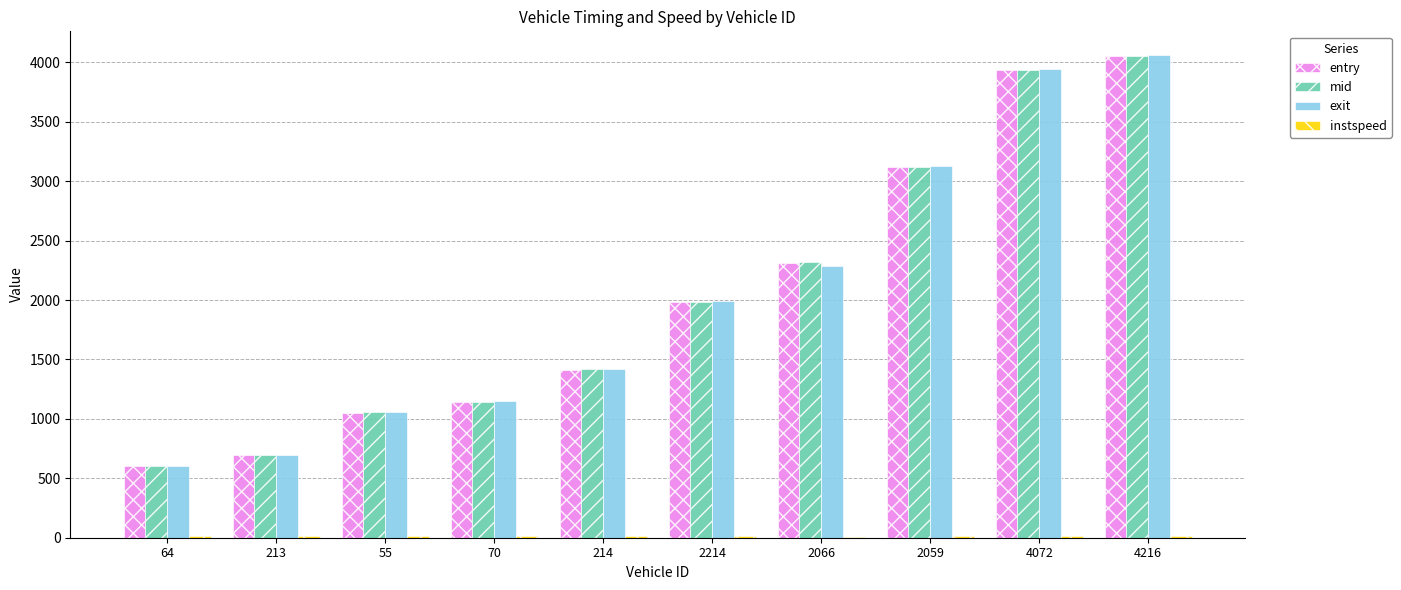

Is it true that exit equals 3687.2 at 2066?

False